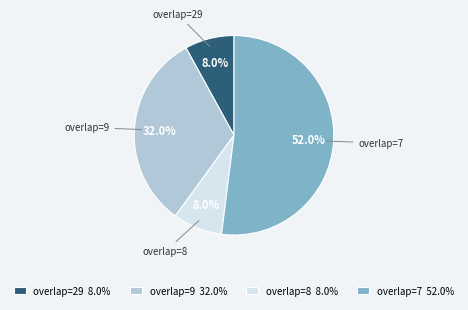

What is the ratio of the value at overlap=9 32.0% to the value at overlap=7 52.0%?

0.6